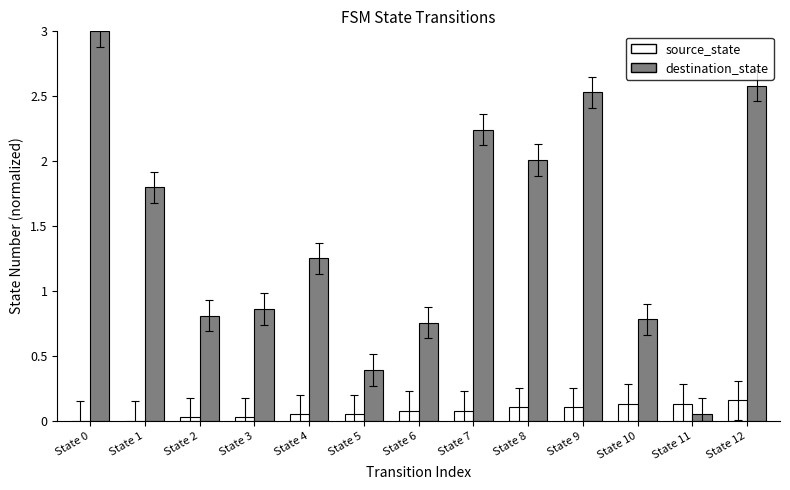

What is the approximate value of destination_state at State 1?

1.8